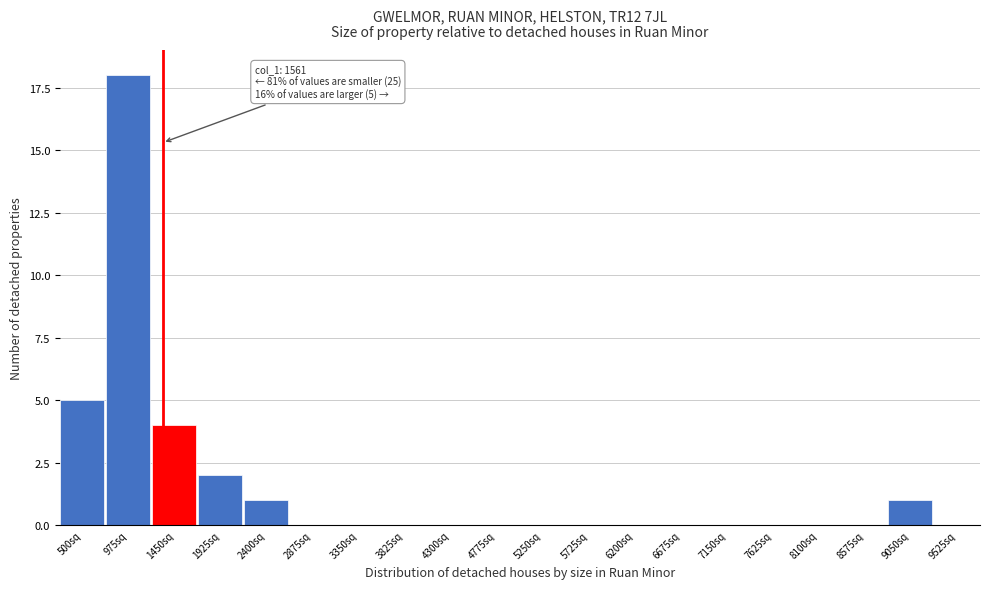

Reading right to left, extract all data points from this chart.

9525sq=0	9050sq=1	8575sq=0	8100sq=0	7625sq=0	7150sq=0	6675sq=0	6200sq=0	5725sq=0	5250sq=0	4775sq=0	4300sq=0	3825sq=0	3350sq=0	2875sq=0	2400sq=1	1925sq=2	1450sq=4	975sq=18	500sq=5